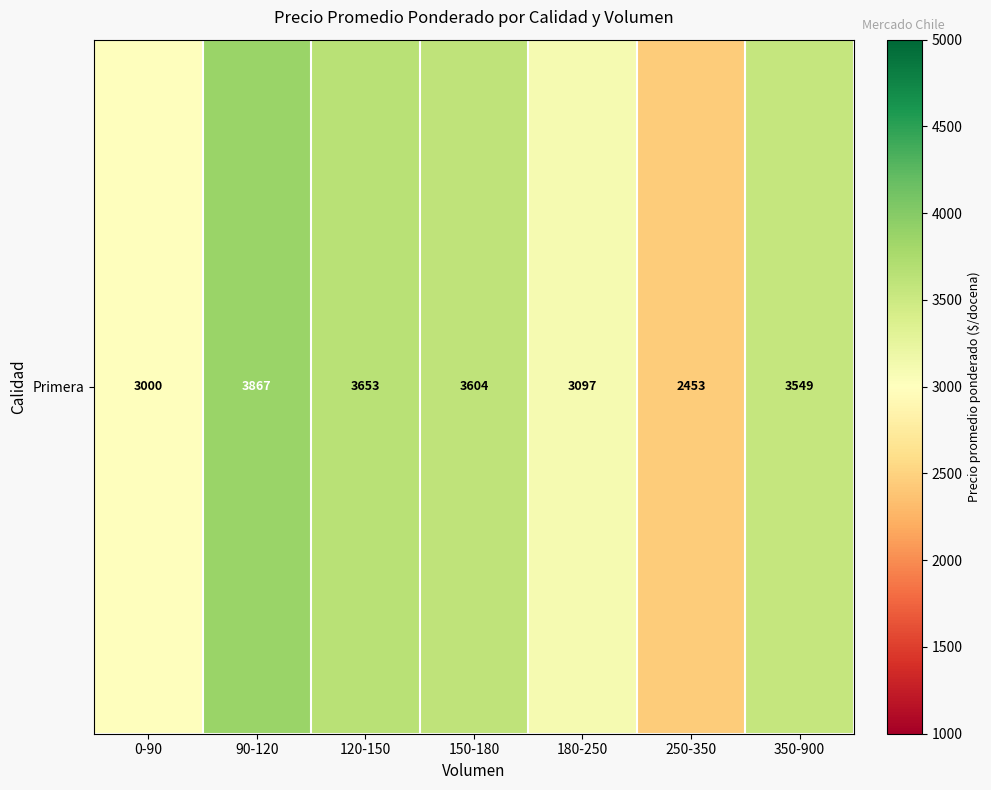

Which has a higher value, 90-120 or 120-150?

90-120